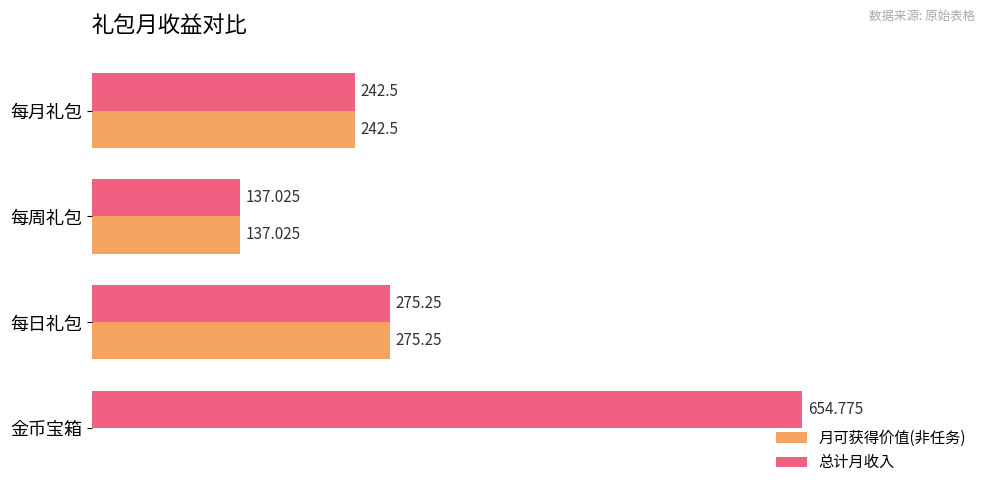

Between 金币宝箱 and 每周礼包, which series saw the biggest shift?

总计月收入